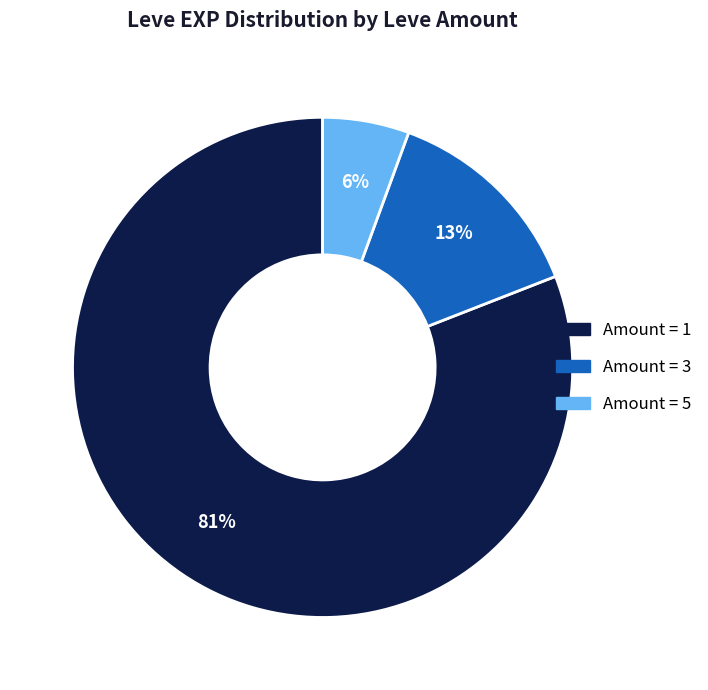

Is there any slice that represents more than half of the pie?

Yes